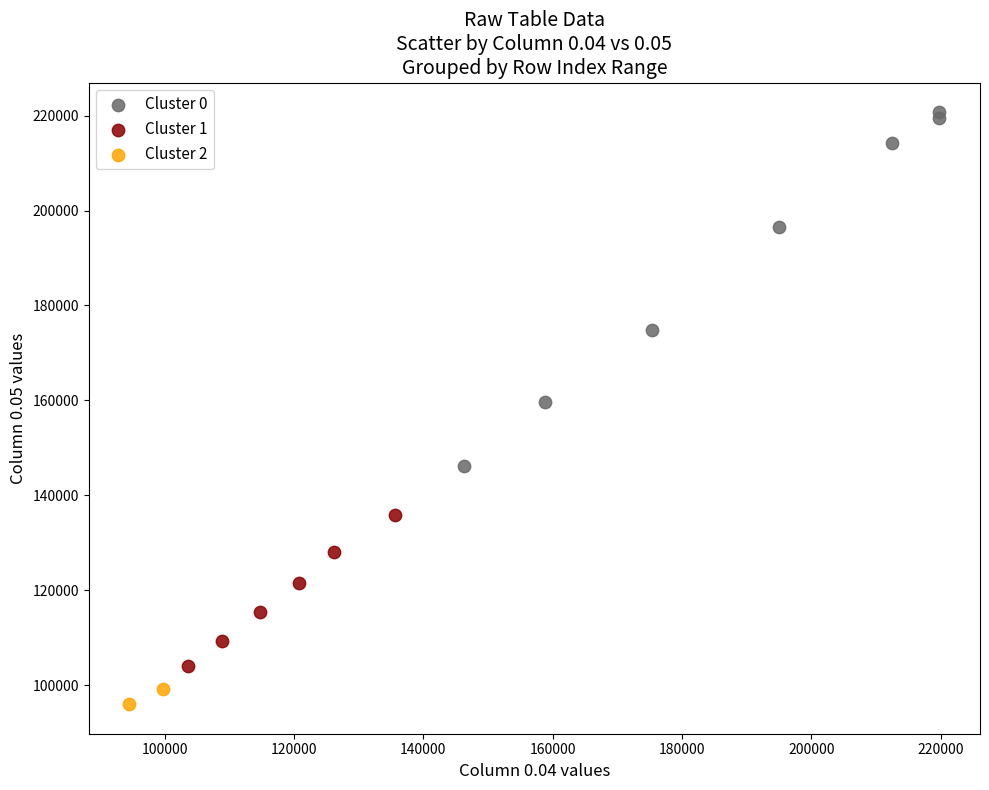

Which series reaches the maximum Y coordinate?

Cluster 0